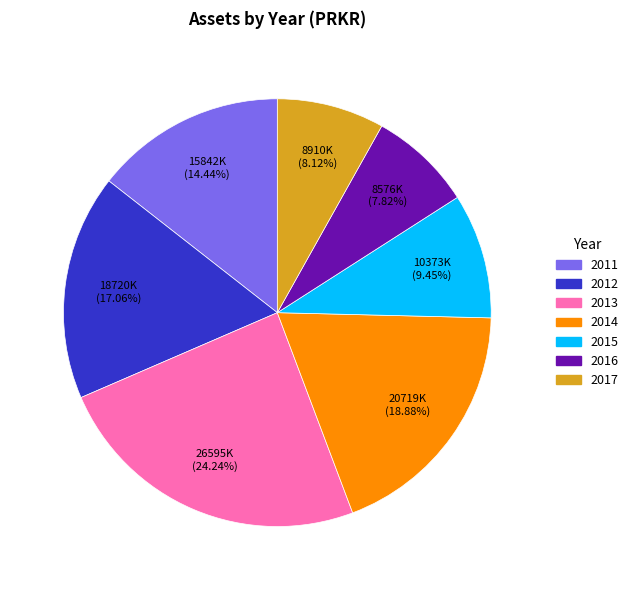

Which slice is the largest?

2013